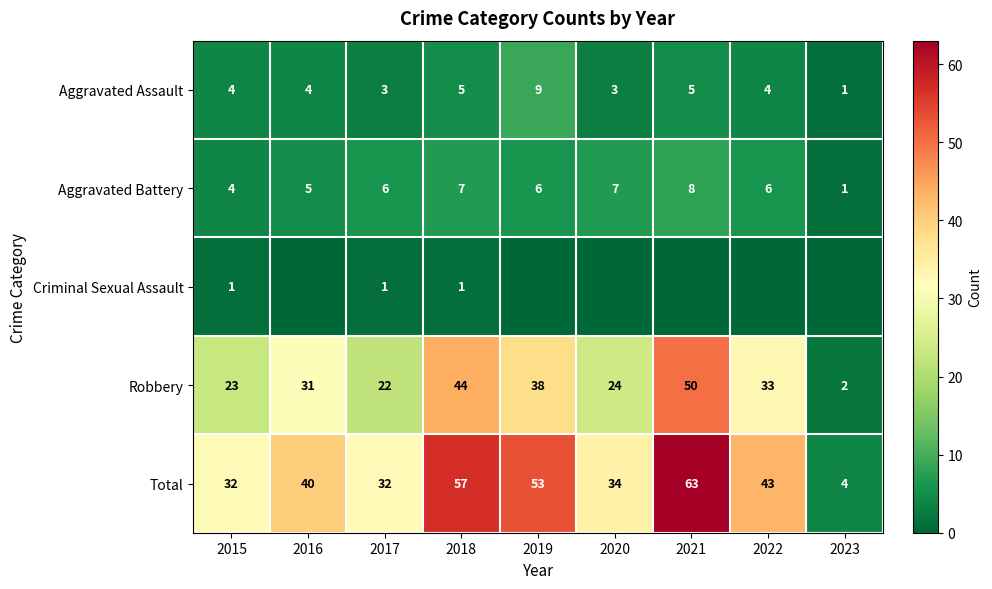

List the labels in order of Robbery value, largest first.

2021, 2018, 2019, 2022, 2016, 2020, 2015, 2017, 2023